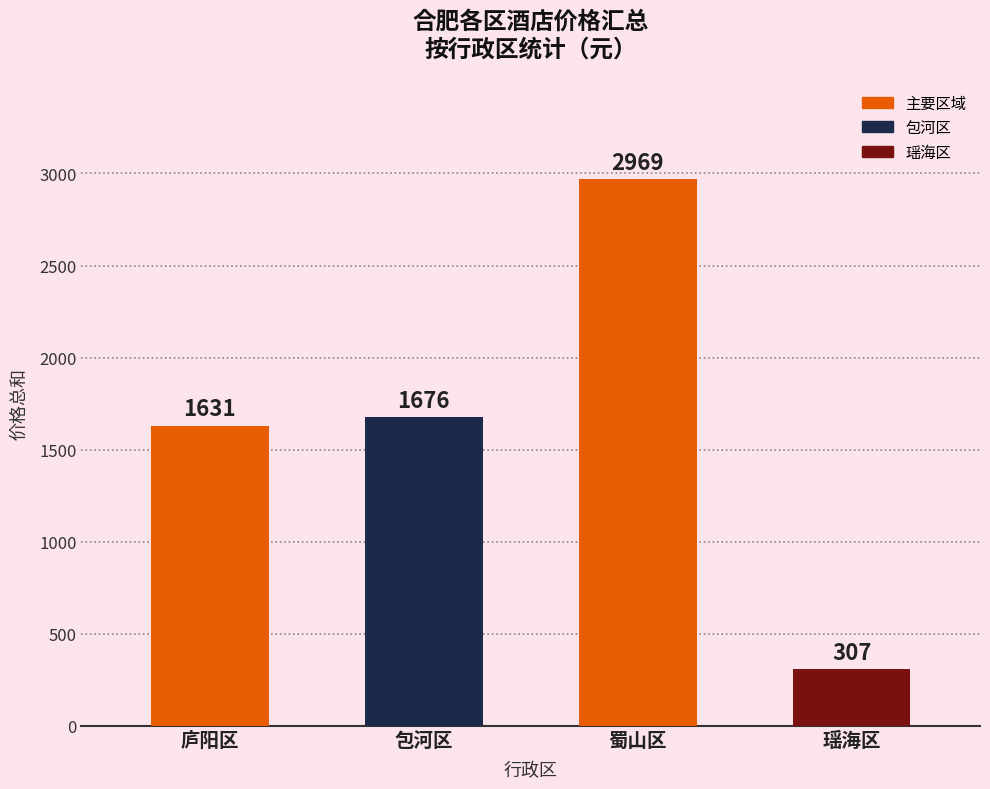

What position from the left is 瑶海区?

4